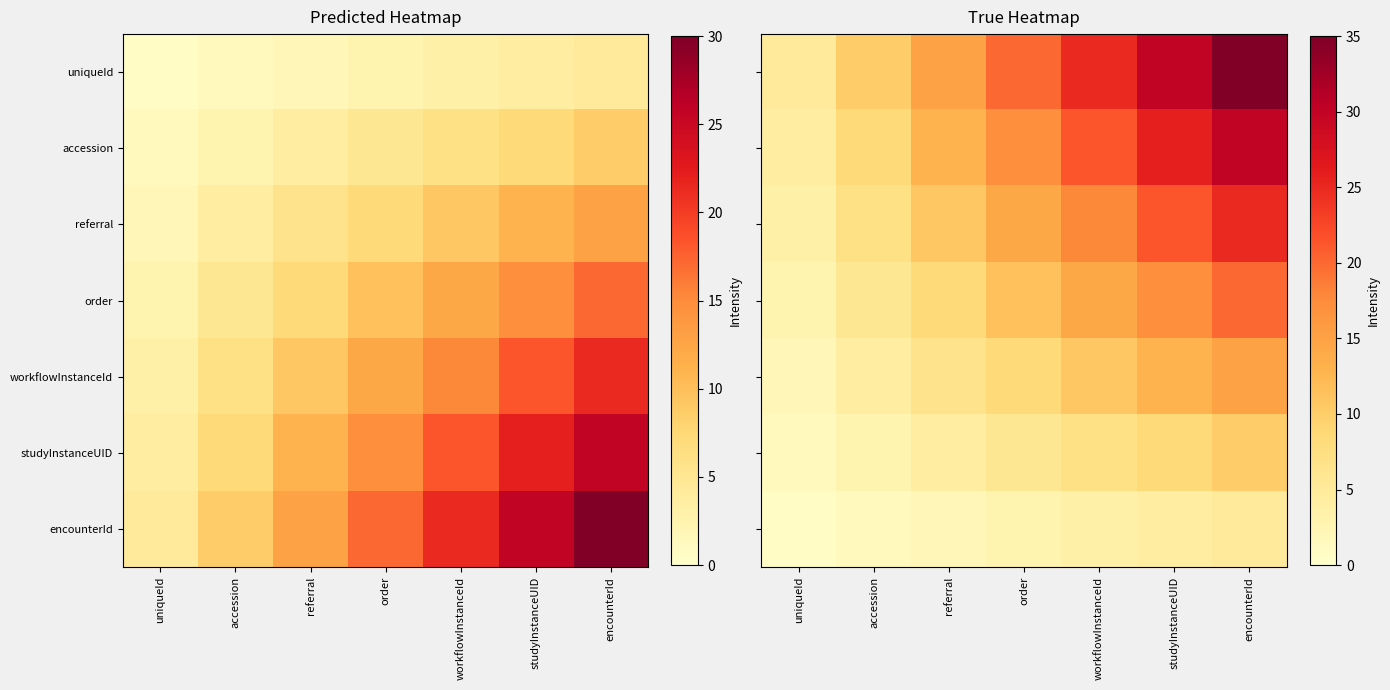

At which category is the sum across all series the highest?

encounterId